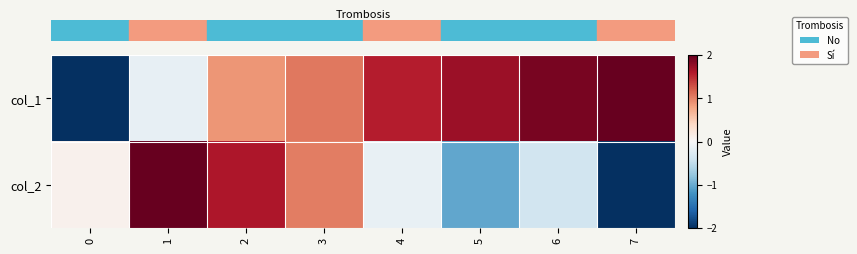

Reading left to right, list all the values displayed in this chart.

row_0: -2.0	-0.2	0.9	1.0	1.6	1.7	1.9	2.0
row_1: 0.1	2.0	1.6	1.0	-0.1	-1.0	-0.4	-2.0